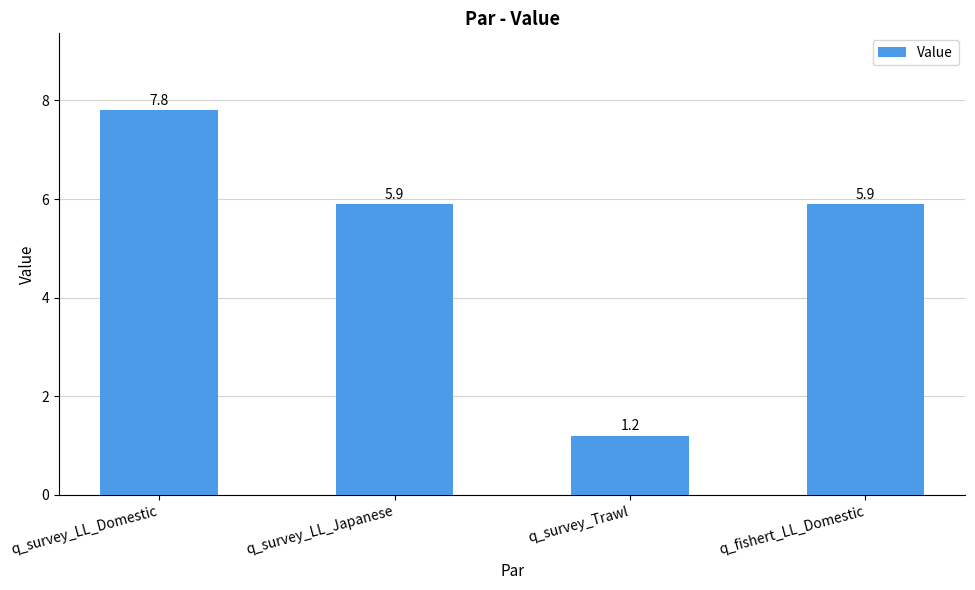

What is the difference between the values at q_fishert_LL_Domestic and q_survey_LL_Domestic?

1.9